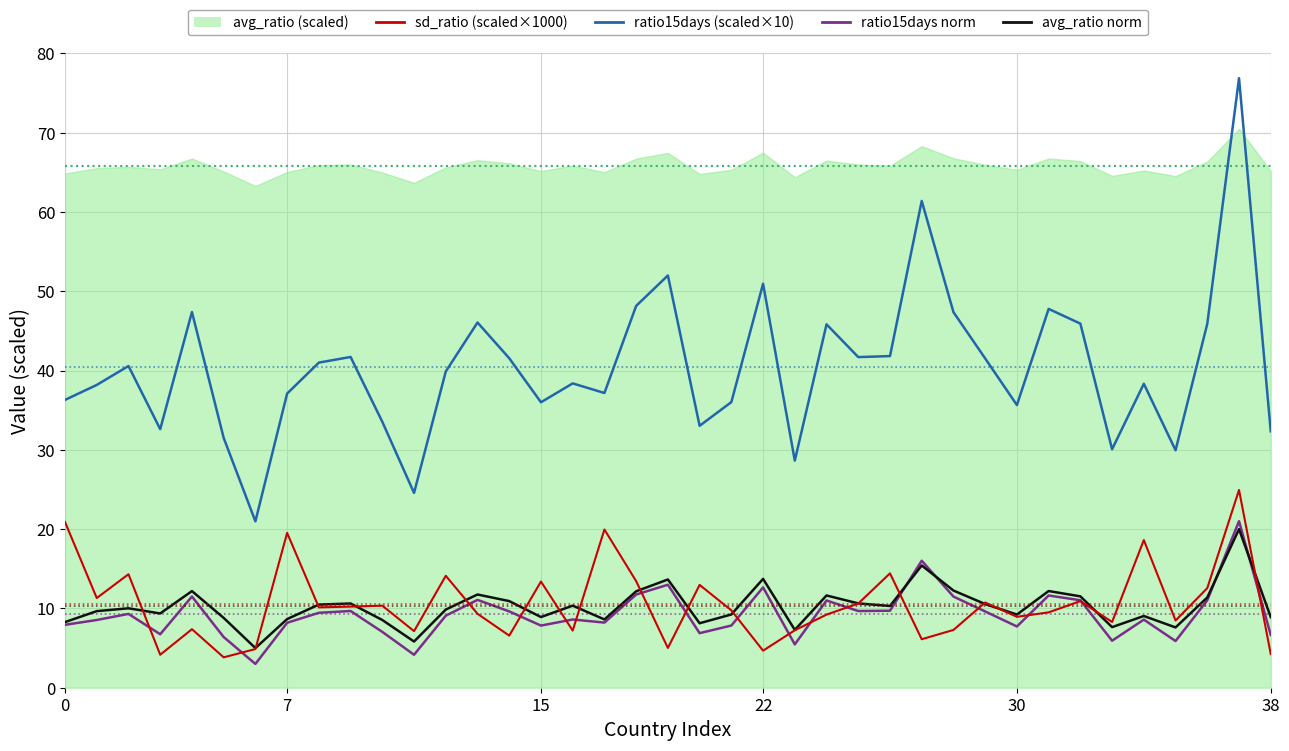

At which label is sd_ratio (scaled×1000) closest to 14?

12